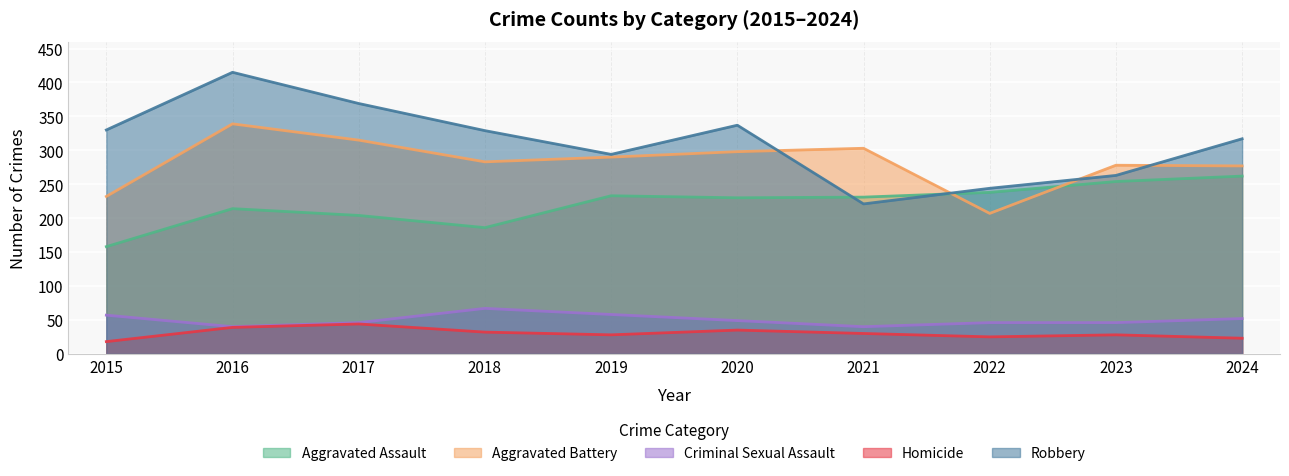

Which series has the largest range (max minus min)?

Robbery